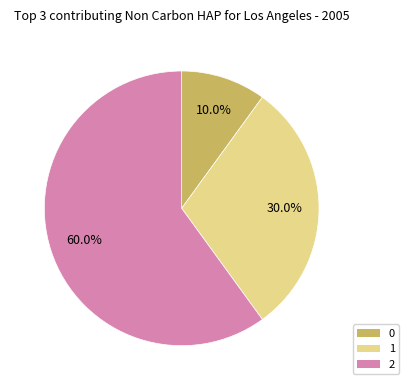

Is it true that 0 is 10% of the pie?

True